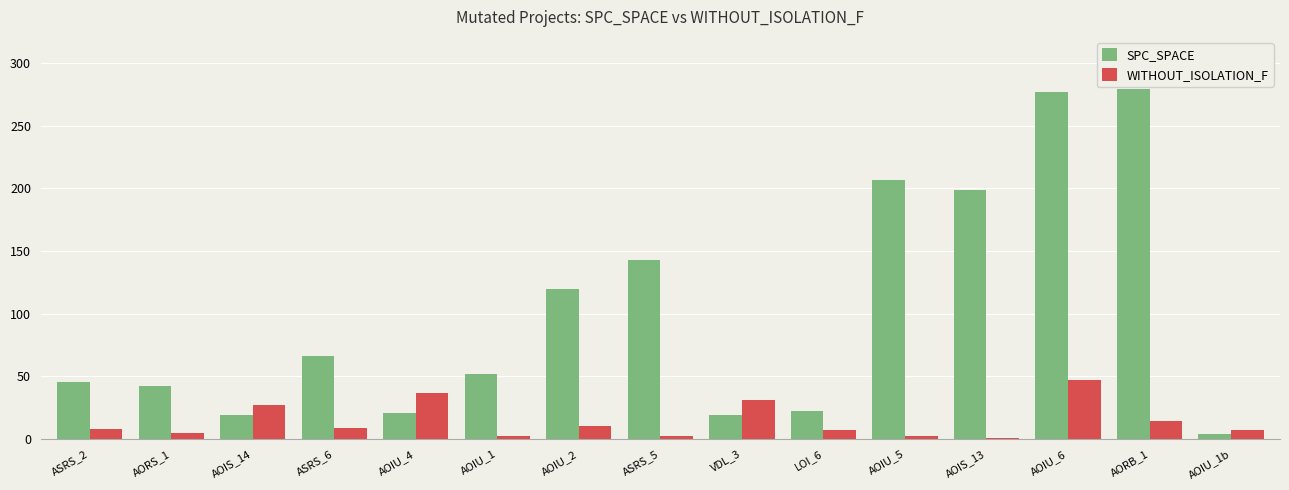

Between AORS_1 and AOIU_4, which series saw the biggest shift?

WITHOUT_ISOLATION_F